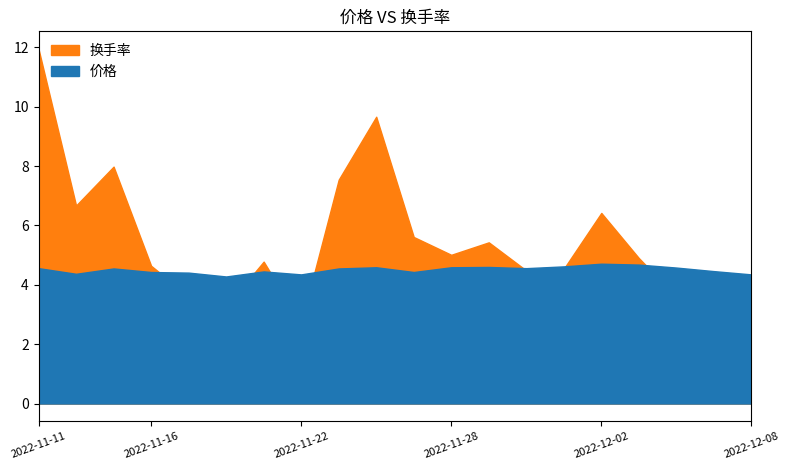

What is the value of the 换手率 point at the 11th from the left?

5.6